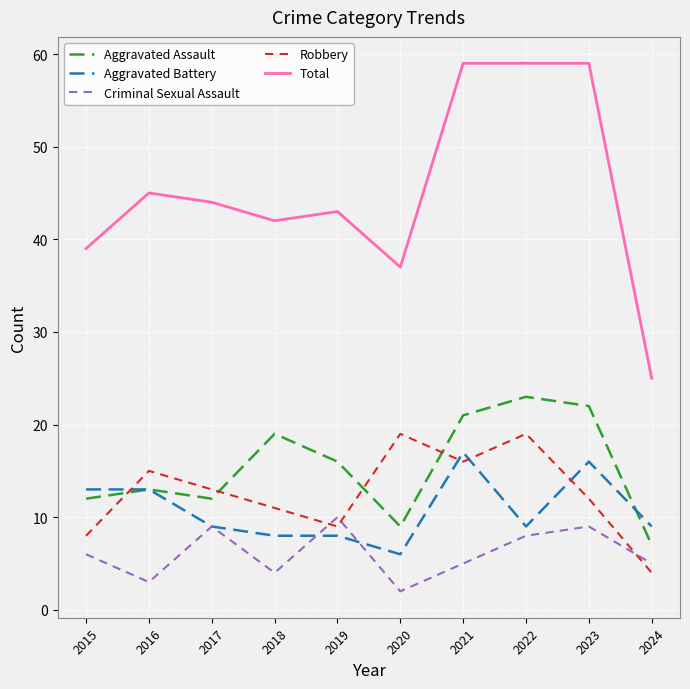

Is it true that Aggravated Assault equals 12 at 2017?

True